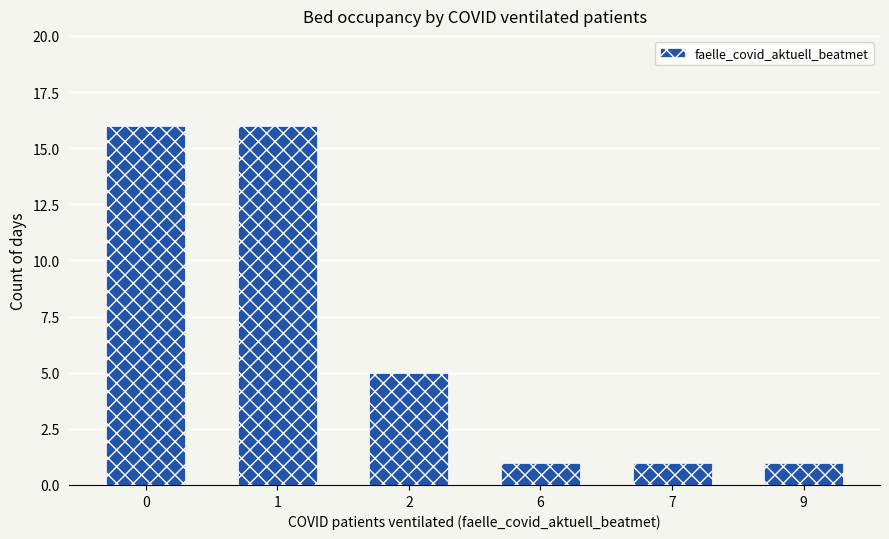

What is the value of the 4th bar from the left?

1